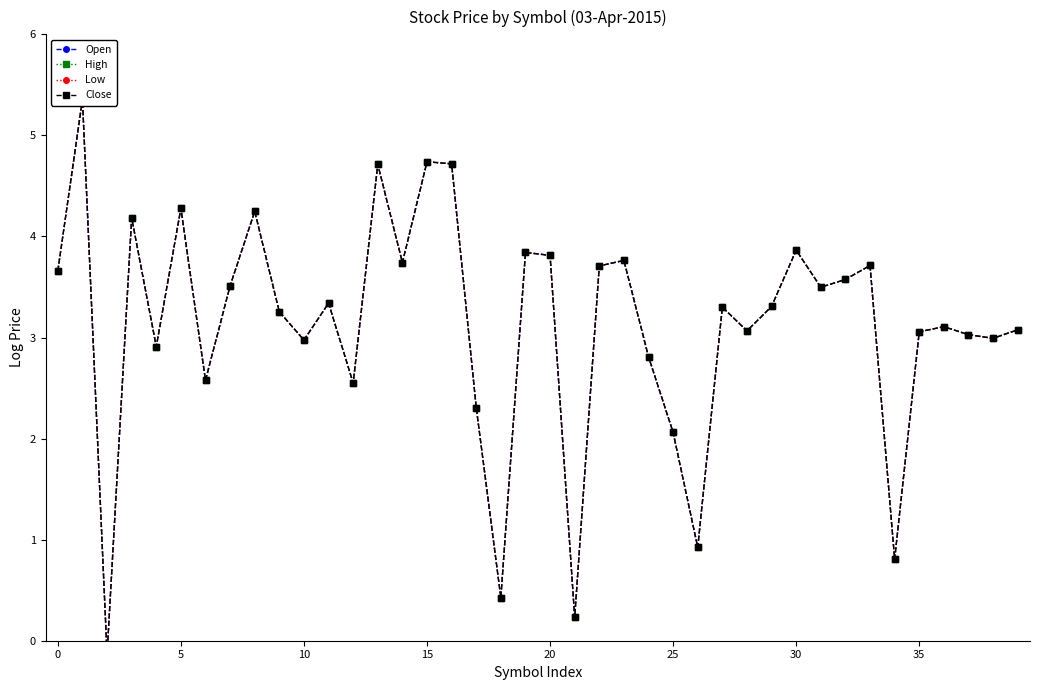

What is the label of the 22nd point from the right?

18